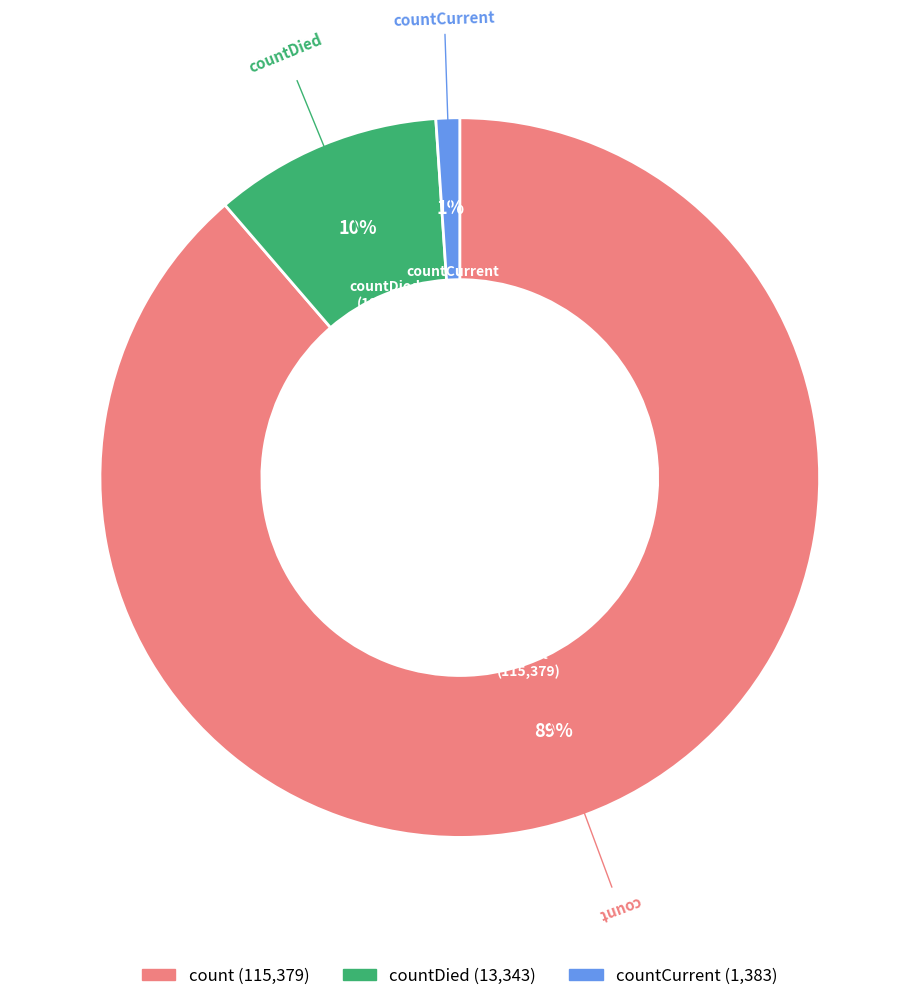

Does any single category account for the majority?

Yes